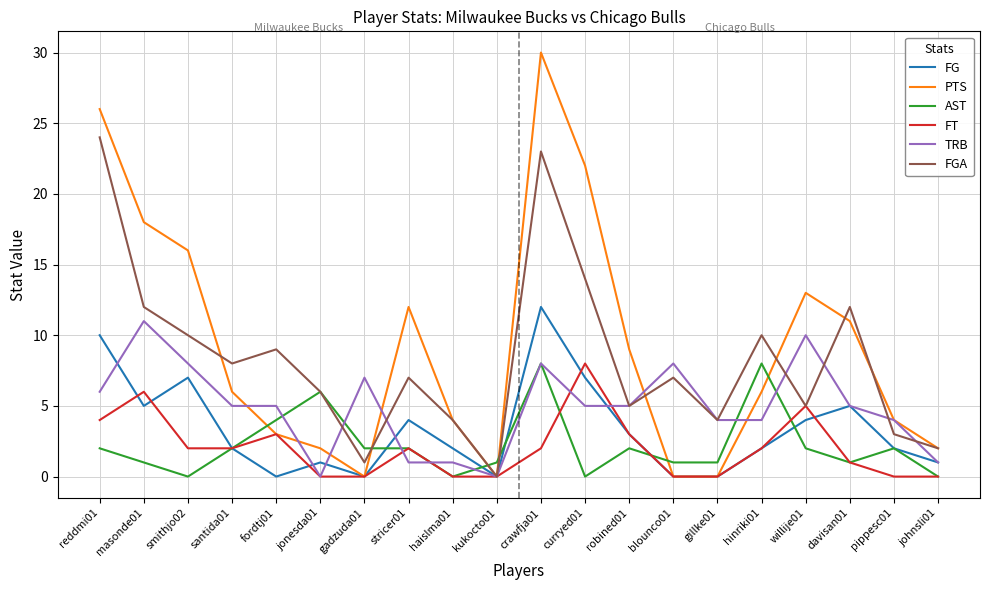

What is the maximum value shown in the chart?

30